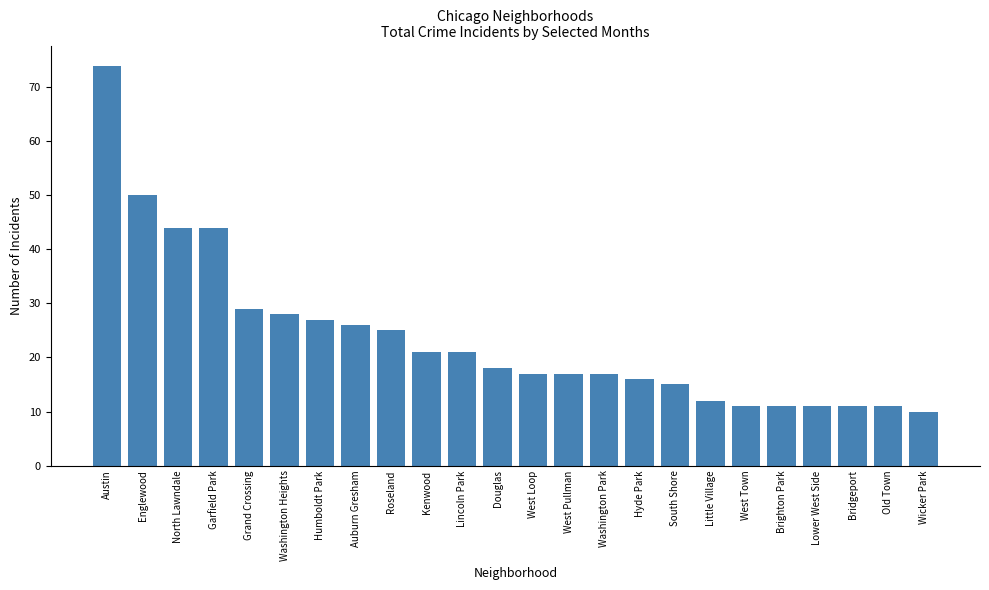

Reading right to left, transcribe all the data shown in this chart.

10	11	11	11	11	11	12	15	16	17	17	17	18	21	21	25	26	27	28	29	44	44	50	74